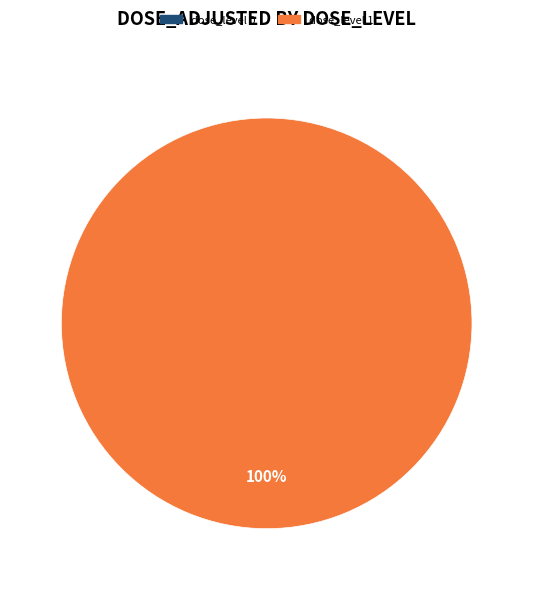

What is the largest slice in the pie chart?

1